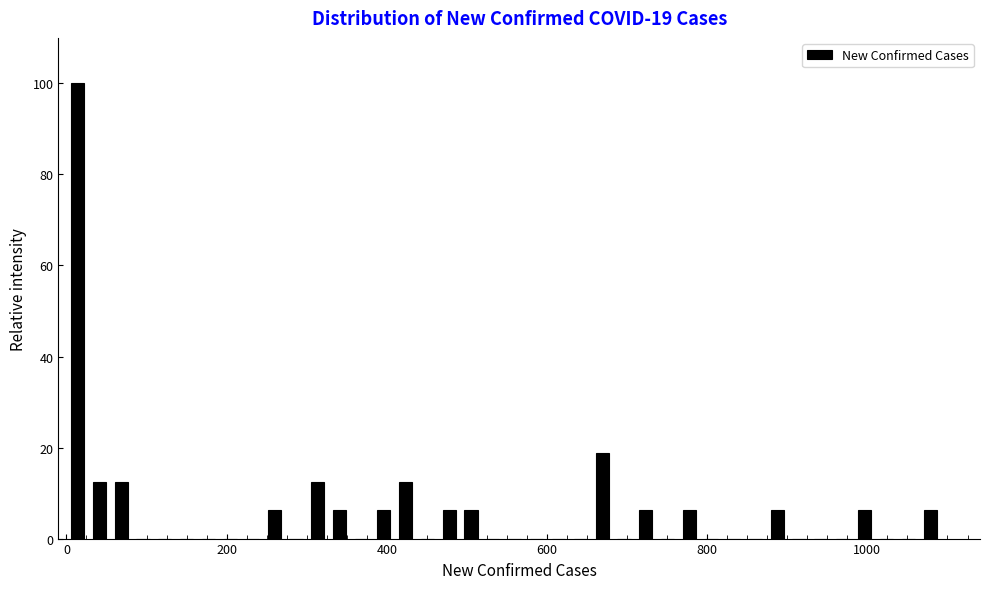

Around what value on the x-axis is the tallest bar? Give the approximate position of its centre, as read against the axis.

20